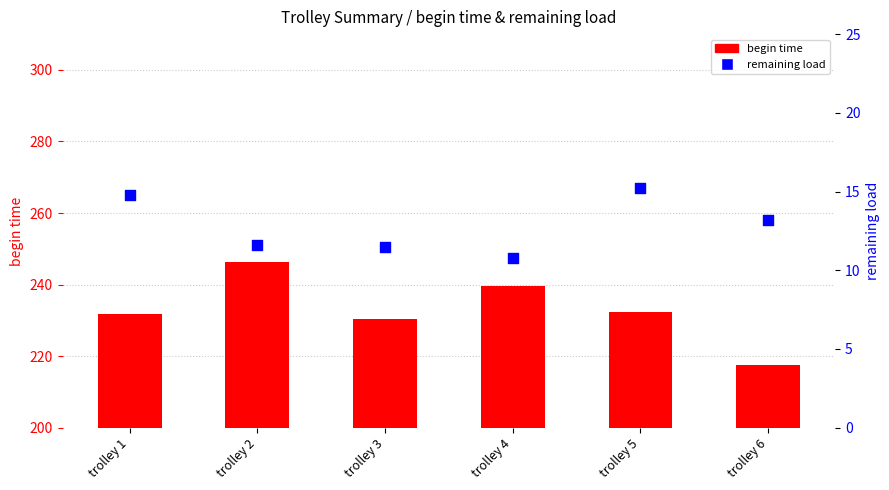

What are all the series names shown in the legend?

begin time, remaining load